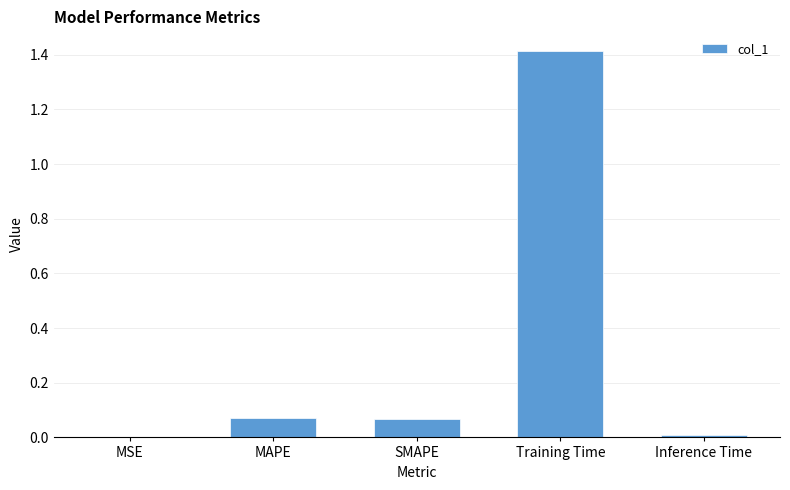

What is the maximum value shown in the chart?

1.4